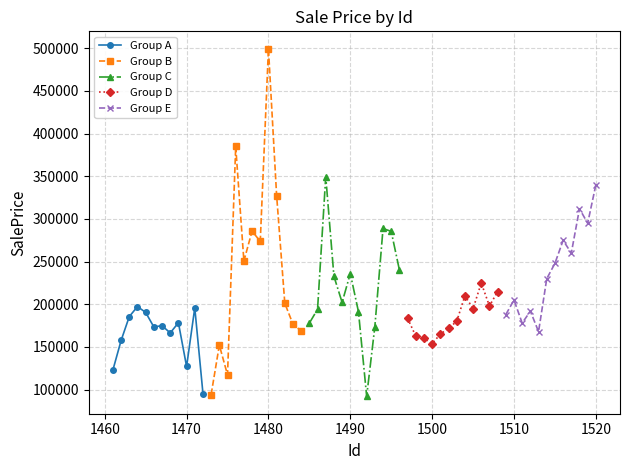

List the series in order of their peak value, highest first.

Group B, Group C, Group E, Group D, Group A